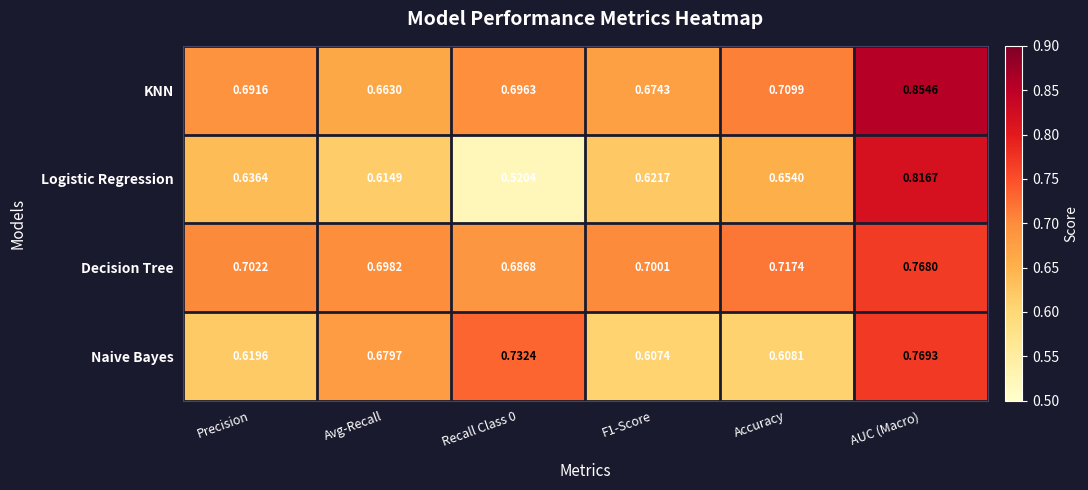

Which category has the highest value across all series?

AUC (Macro)